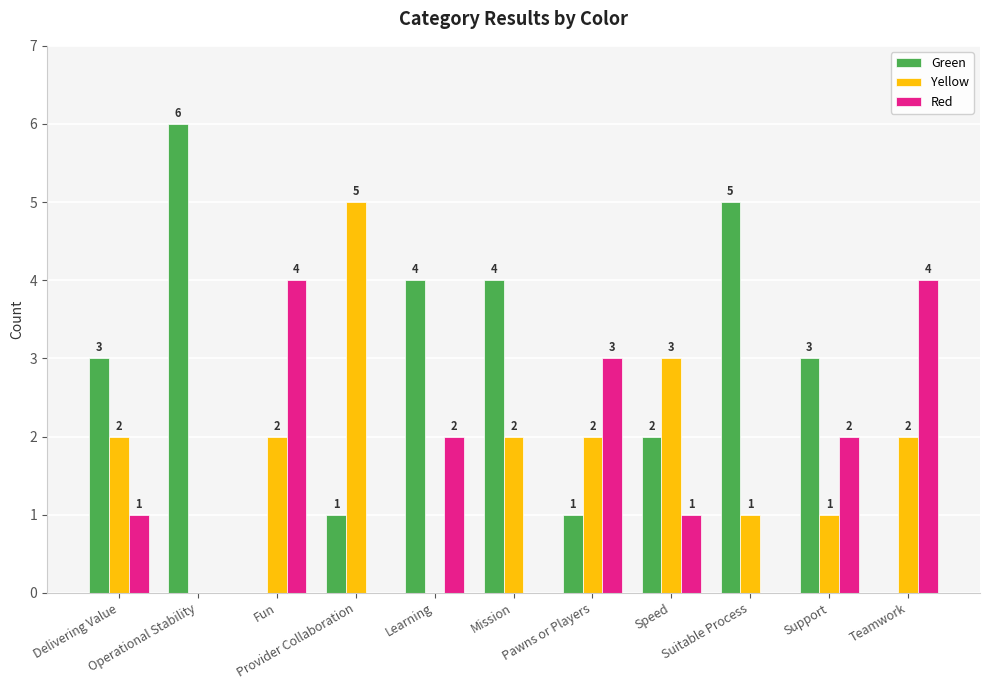

What is the maximum value shown in the chart?

6